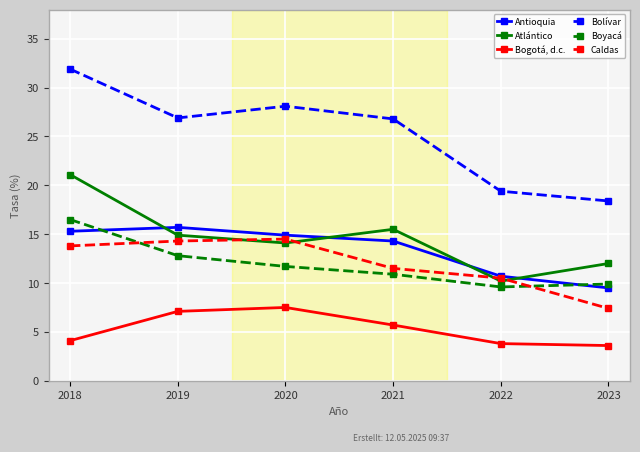

What is the average value of the Antioquia series?

13.4